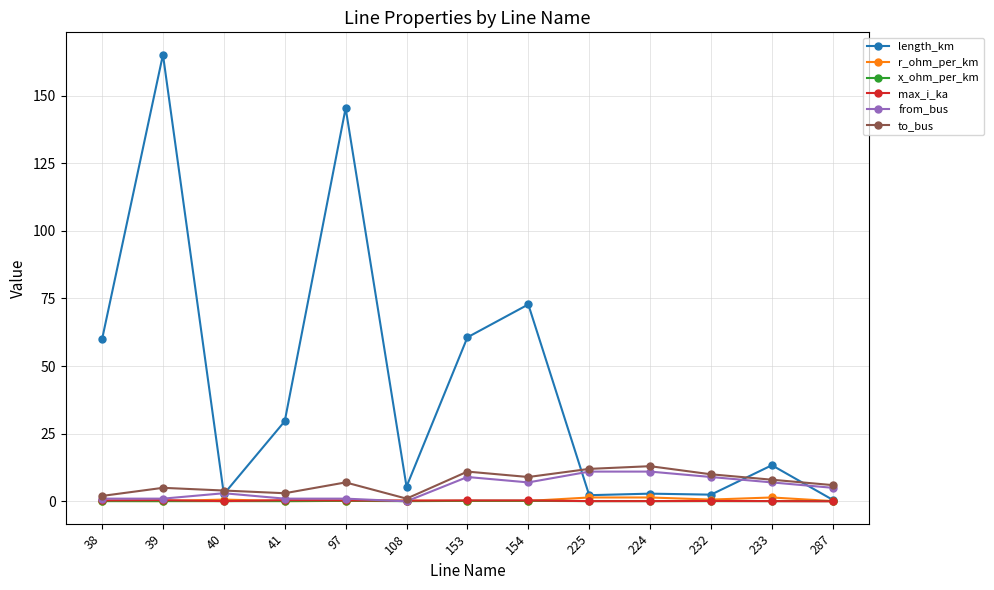

What is the total value across all series at 40?

10.5